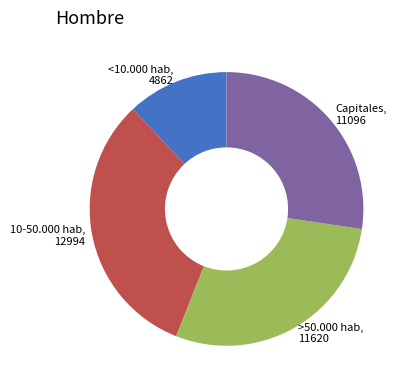

Is 10-50.000 hab the majority of the pie?

No